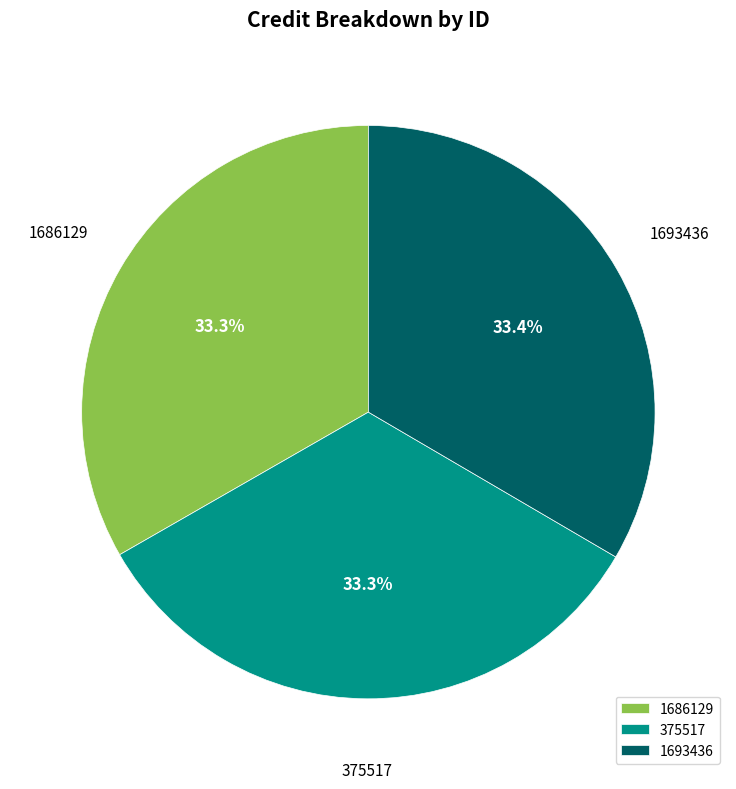

What percentage do 1693436 and 375517 together represent?

66.7%